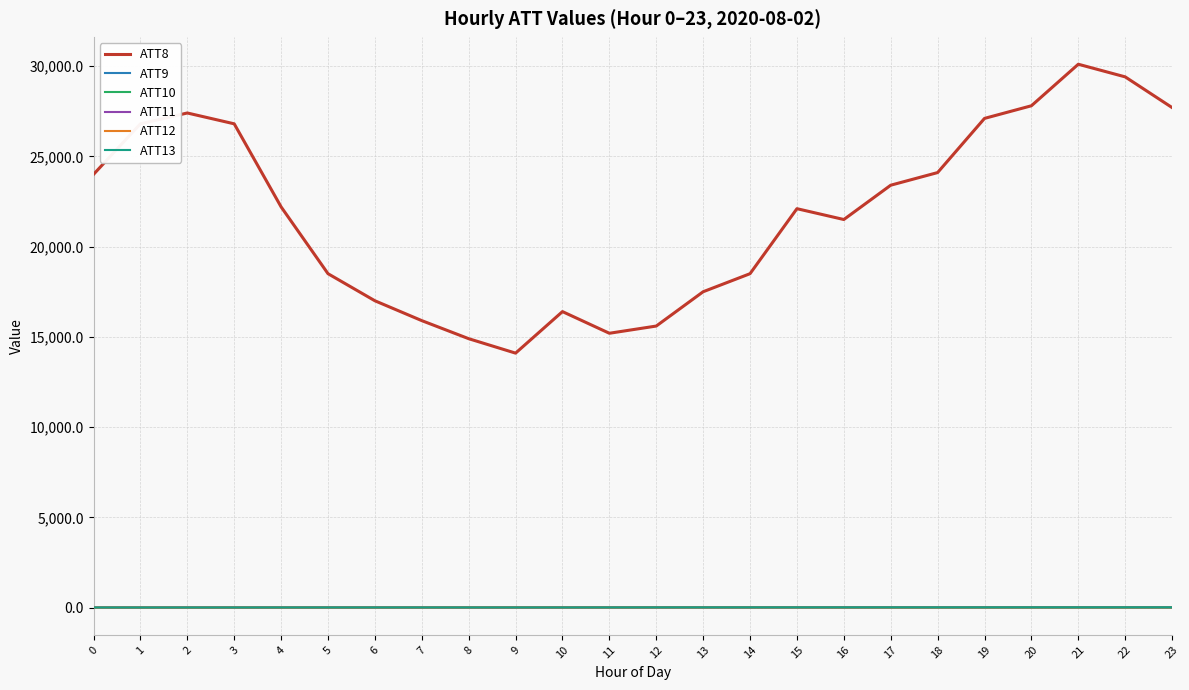

What is the maximum value shown in the chart?

30100.0